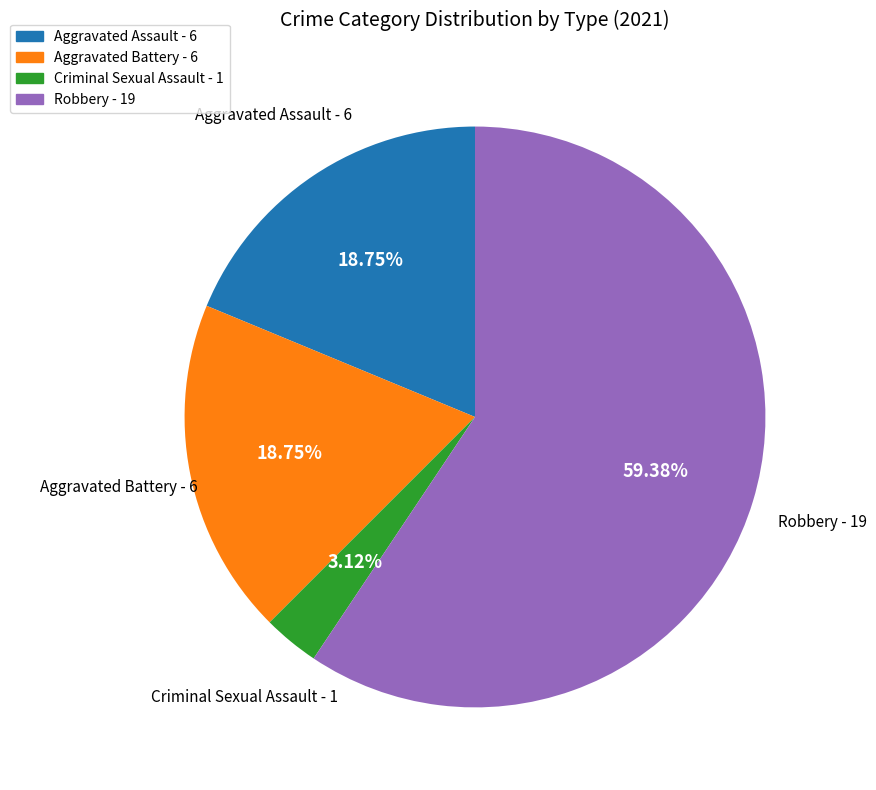

Do Criminal Sexual Assault - 1 and Aggravated Assault - 6 together represent more than half of the pie?

No